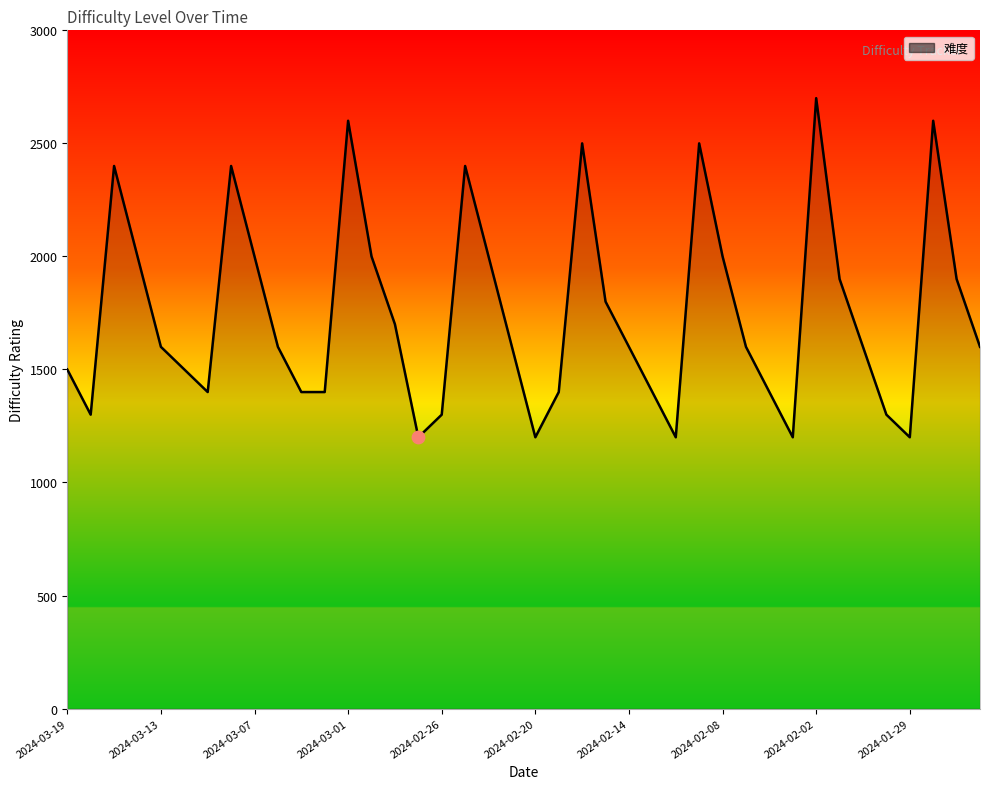

What is the difference between the maximum and minimum values?

1500